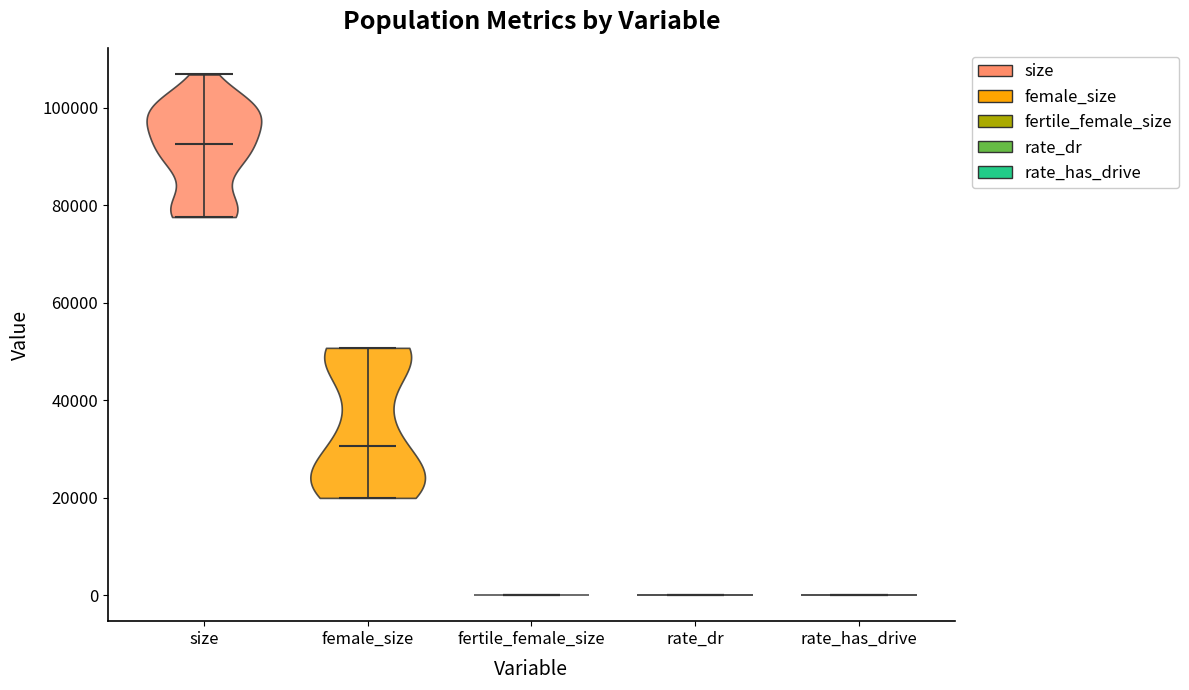

Reading left to right, read every violin against the y-axis: where its median line is, and the lowest and highest points it reaches. The values are not printed on the chart, so give them approximately, as read against the axis.

size: median line 92000, lowest point 78000, highest point 106000
female_size: median line 30000, lowest point 20000, highest point 50000
fertile_female_size: median line 0, lowest point 0, highest point 0
rate_dr: median line 0, lowest point 0, highest point 0
rate_has_drive: median line 0, lowest point 0, highest point 0